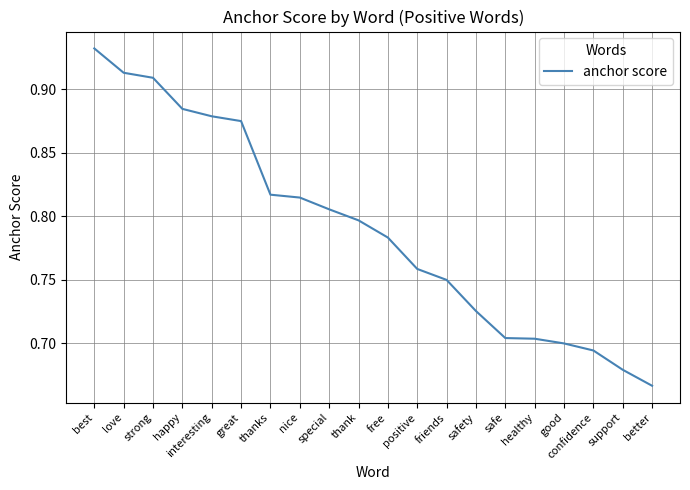

Between friends and better, which is larger?

friends